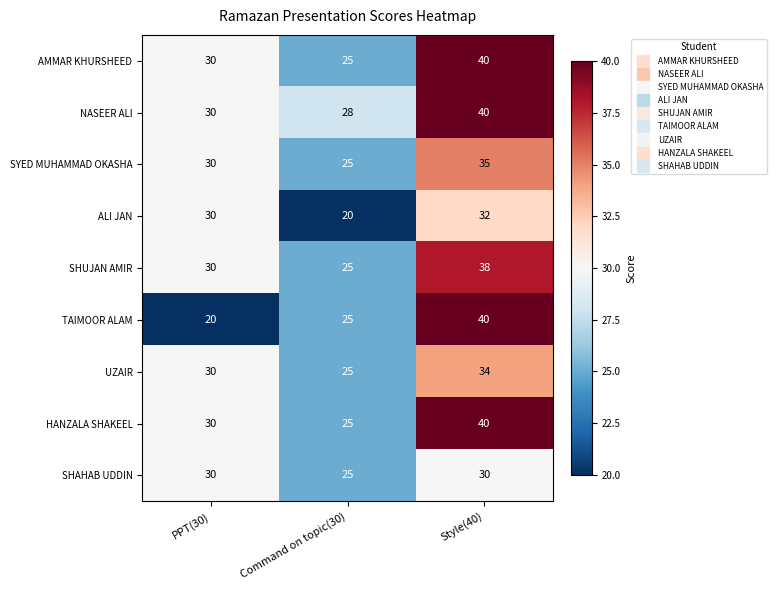

What is the smallest value displayed?

20